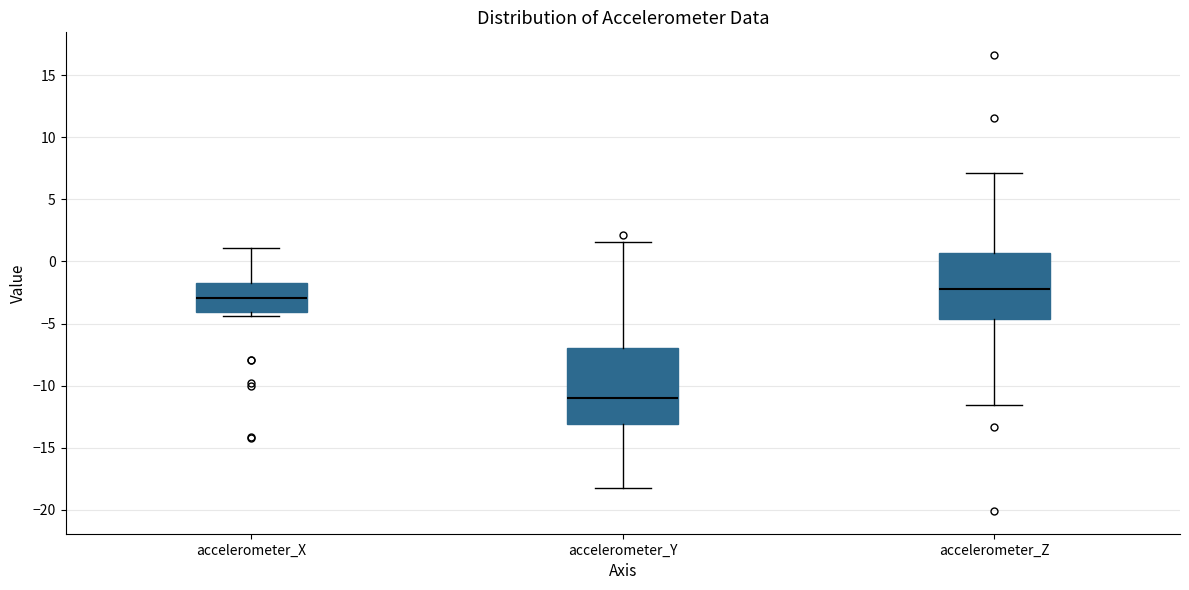

Reading left to right, read every box against the y-axis: the position of its median line, the range the box covers, and the ends of its whiskers. The values are not printed on the chart, so give them approximately, as read against the axis.

accelerometer_X: median -3.0, box -4.0 to -1.5, whiskers -4.5 to 1.0
accelerometer_Y: median -11.0, box -13.0 to -7.0, whiskers -18.0 to 1.5
accelerometer_Z: median -2.0, box -4.5 to 0.5, whiskers -11.5 to 7.0